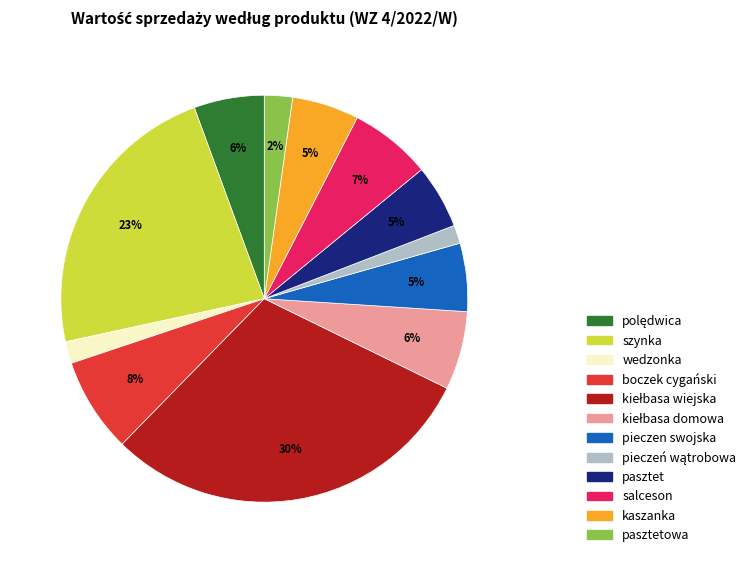

True or false: wedzonka accounts for 2% of the total.

True